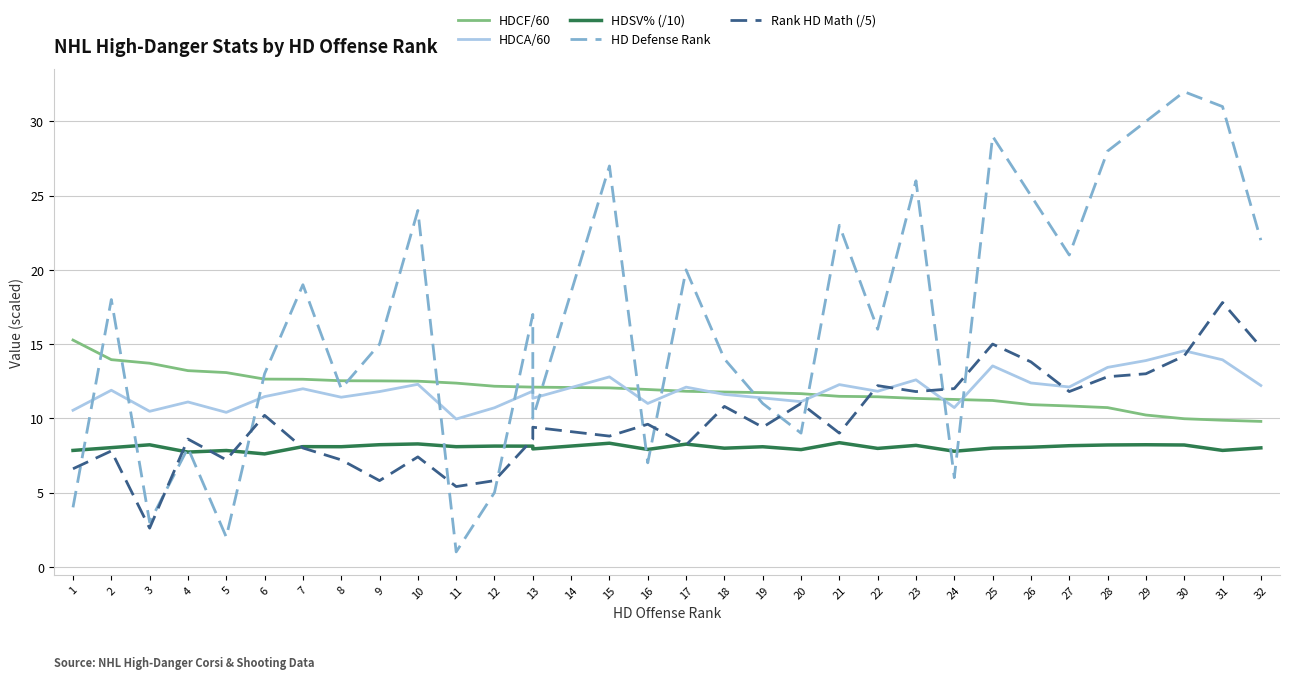

Which series has the largest range (max minus min)?

HD Defense Rank